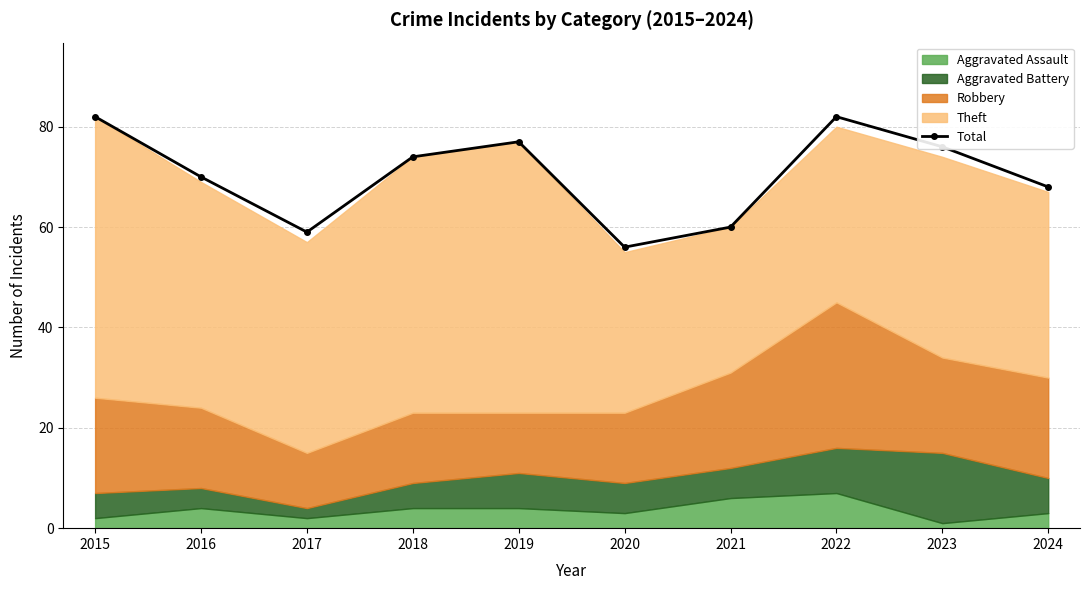

Read the value at 2018.

74